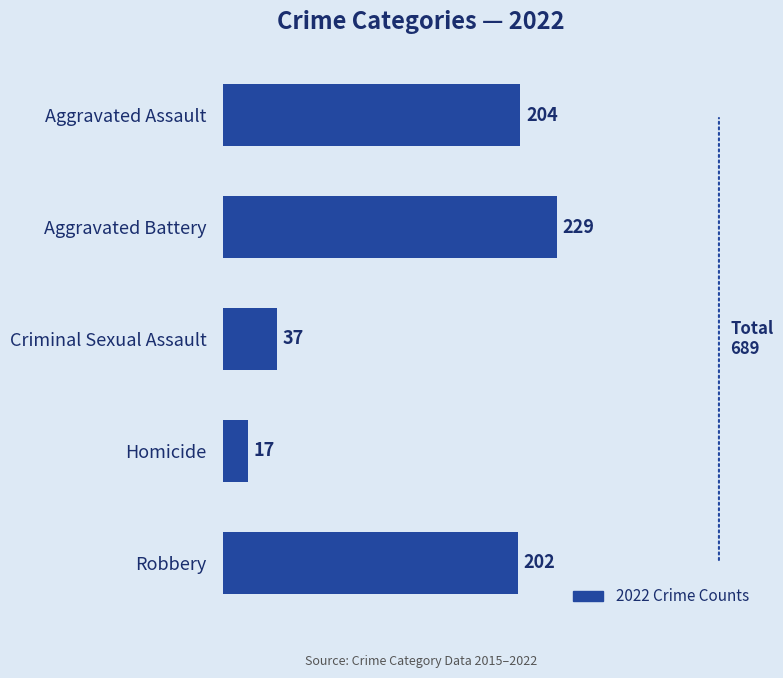

How many data points does each series have?

5